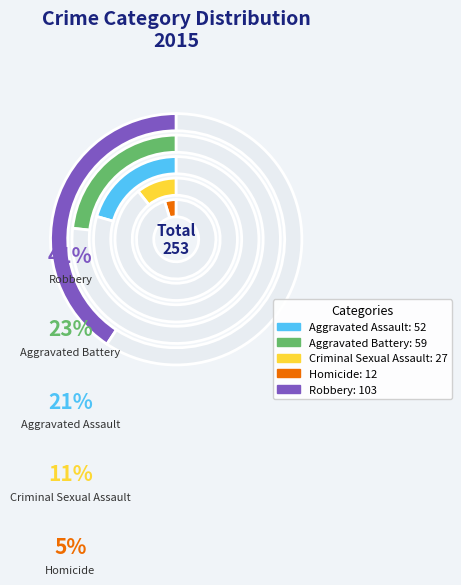

Count the number of slices in the pie.

5